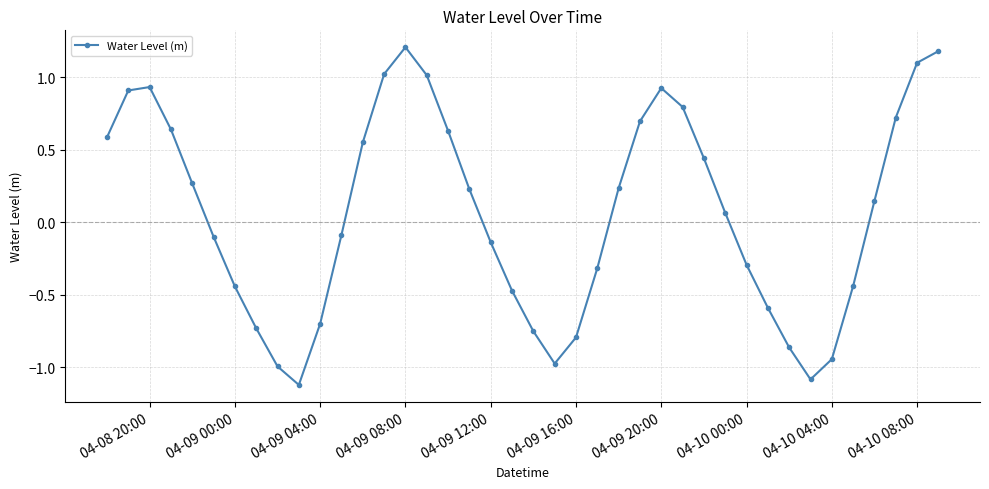

What is the difference between the maximum and minimum values?

2.3